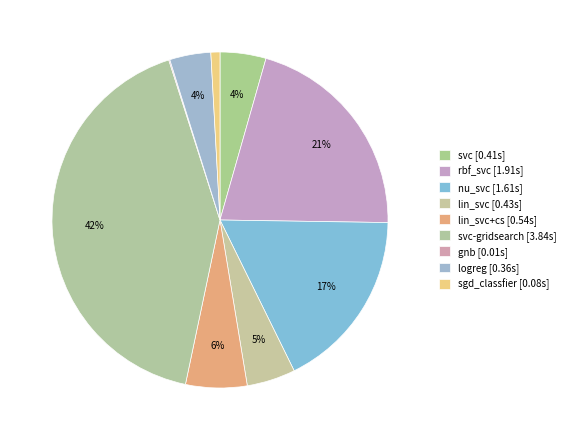

Rank the categories by value from highest to lowest.

svc-gridsearch, rbf_svc, nu_svc, lin_svc+cs, lin_svc, svc, logreg, sgd_classfier, gnb